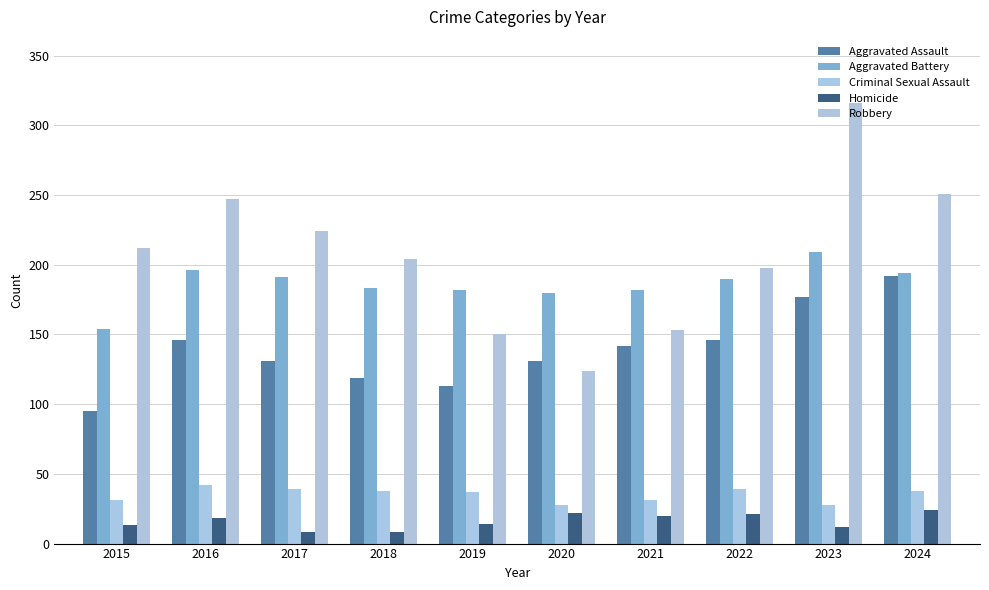

List the series in order of their peak value, highest first.

Robbery, Aggravated Battery, Aggravated Assault, Criminal Sexual Assault, Homicide